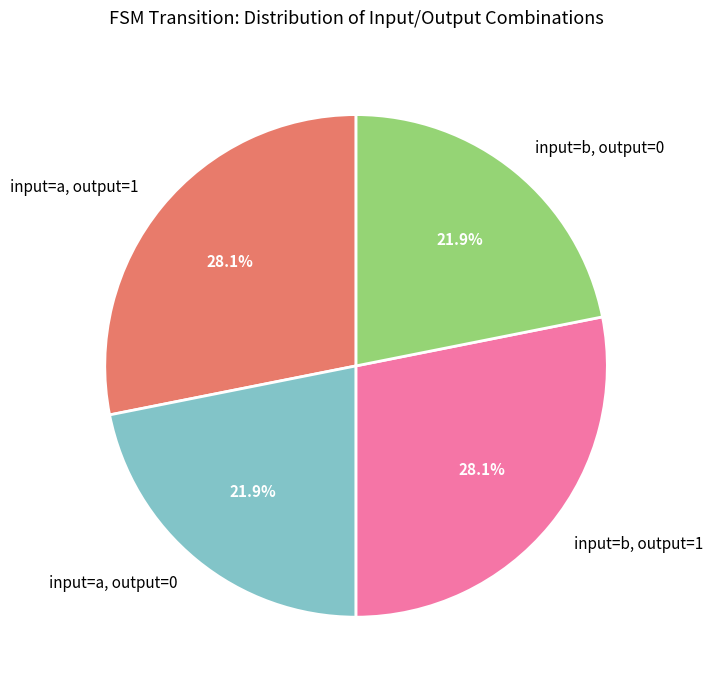

What is the total percentage of input=b, output=0 and input=b, output=1?

50.0%